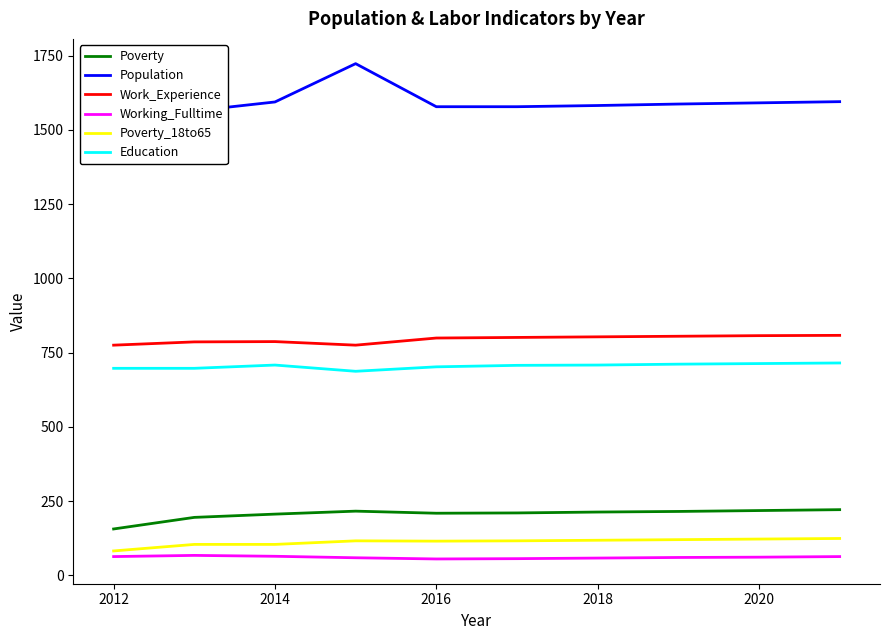

The value of Poverty_18to65 at 2012 is 143. True or false?

False